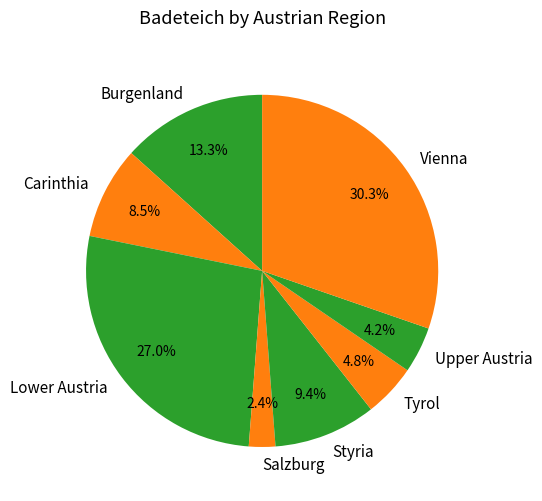

Does any single category account for the majority?

No